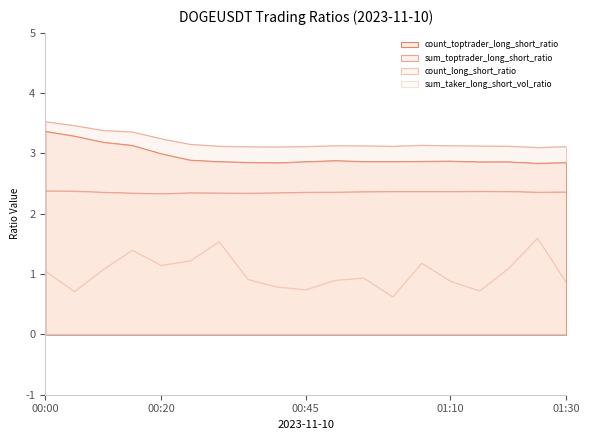

At which category does count_toptrader_long_short_ratio reach its first local valley?

00:40